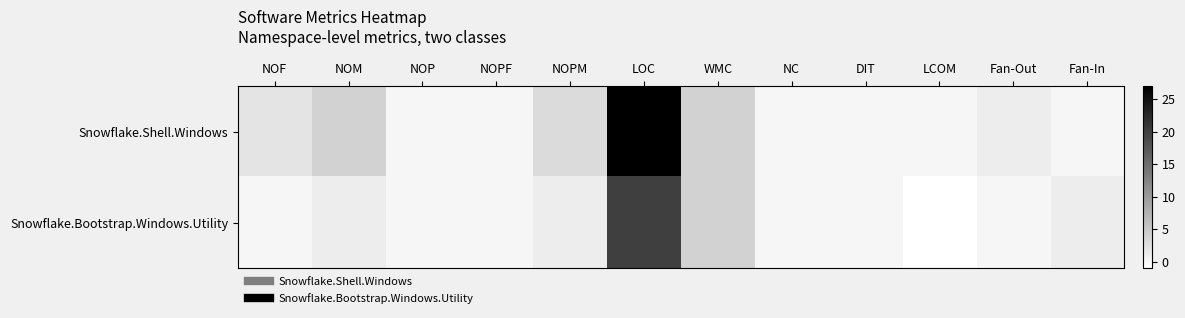

At NOP, list the series in order from smallest to largest.

Snowflake.Shell.Windows, Snowflake.Bootstrap.Windows.Utility